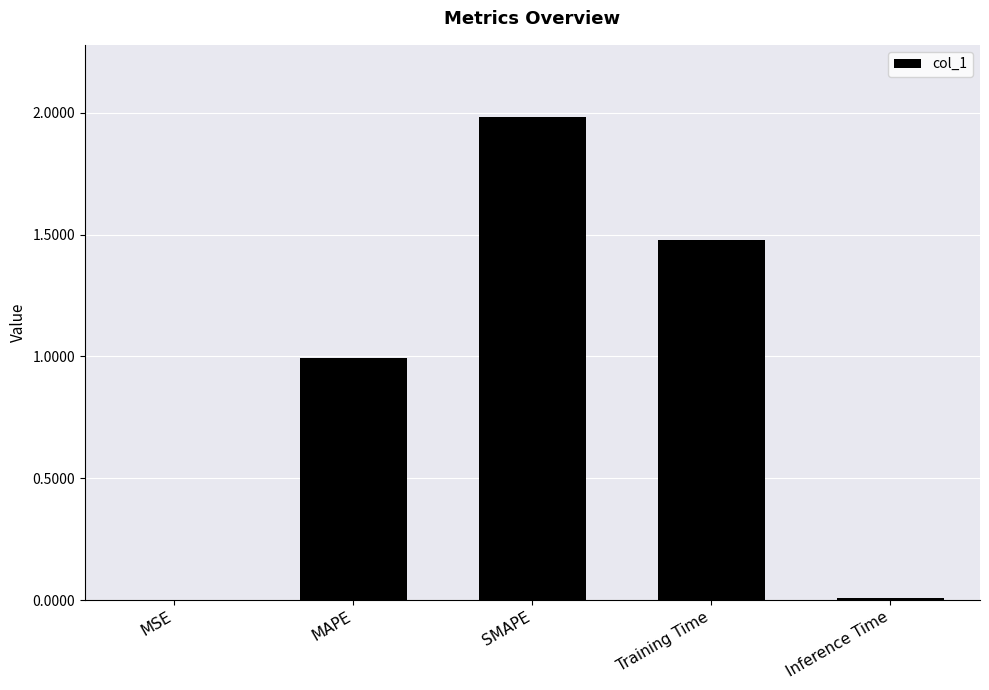

Is it true that the value at MAPE is 1.0?

True